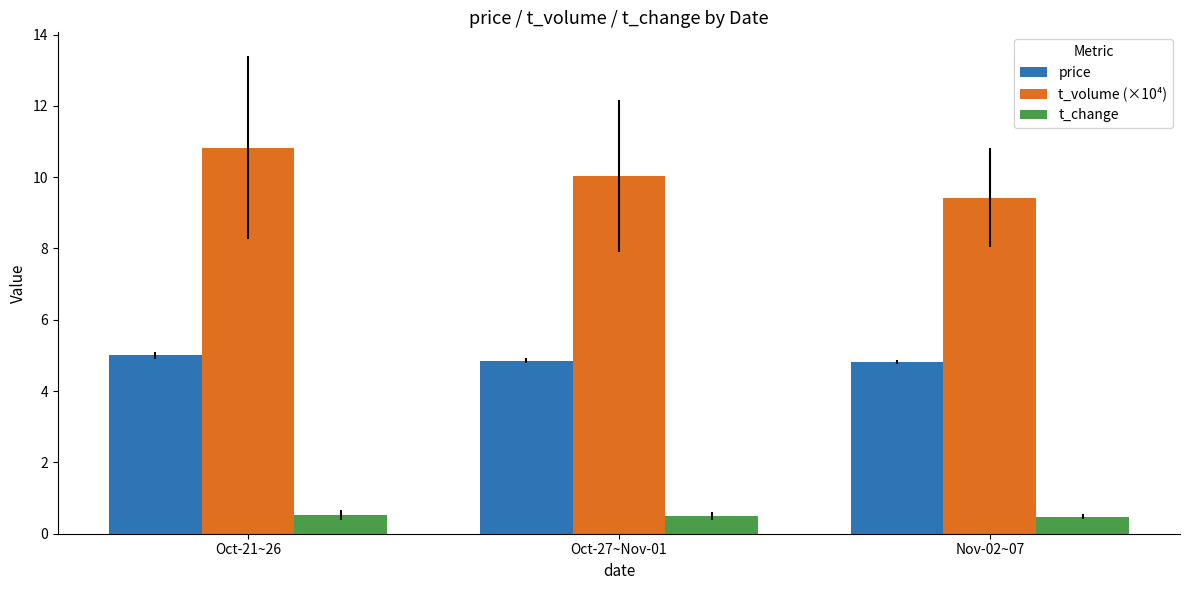

What is the label of the 1st bar from the right?

Nov-02~07